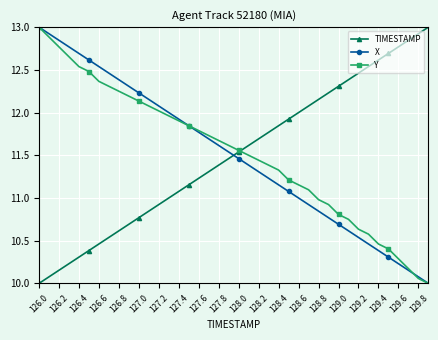

True or false: TIMESTAMP has more than 1 points higher than both neighbors.

False